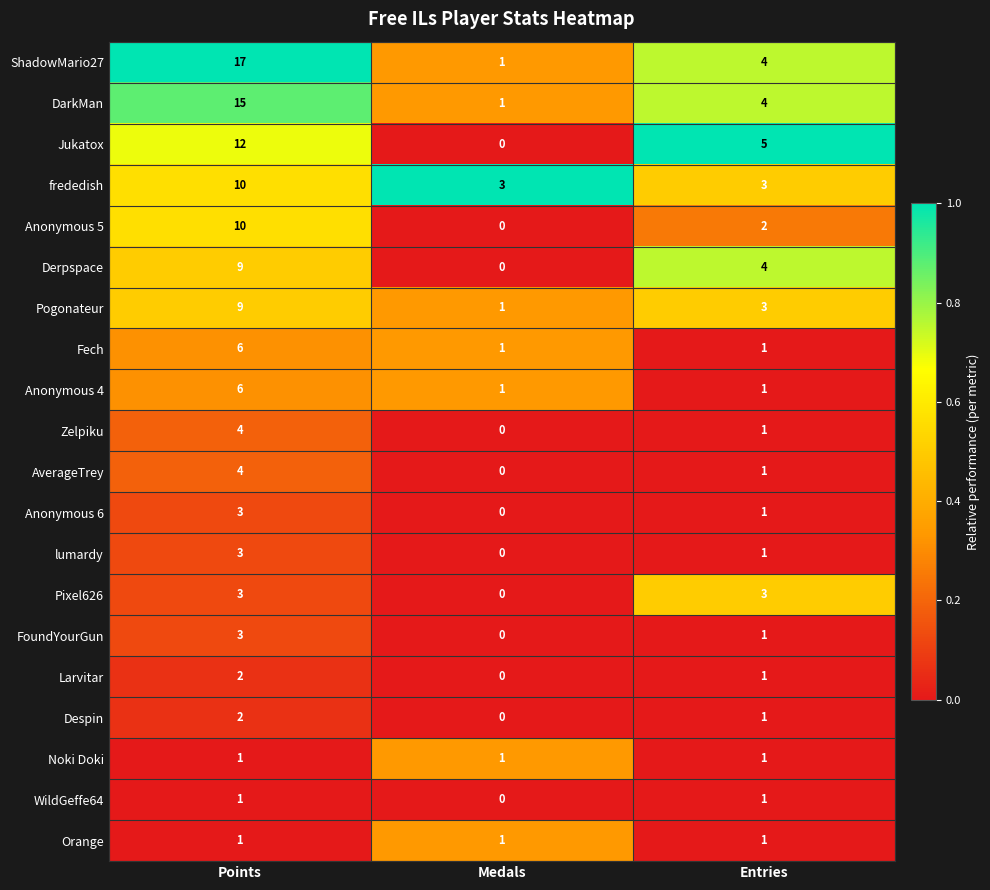

What is the difference between the highest and lowest values at Entries?

4